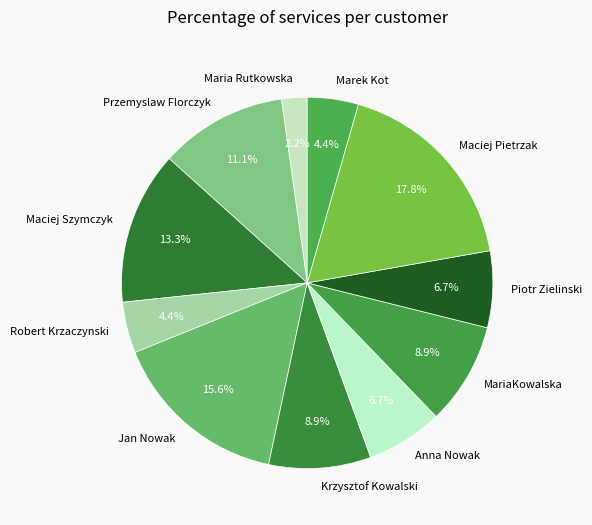

Does Anna Nowak represent more than half of the total?

No